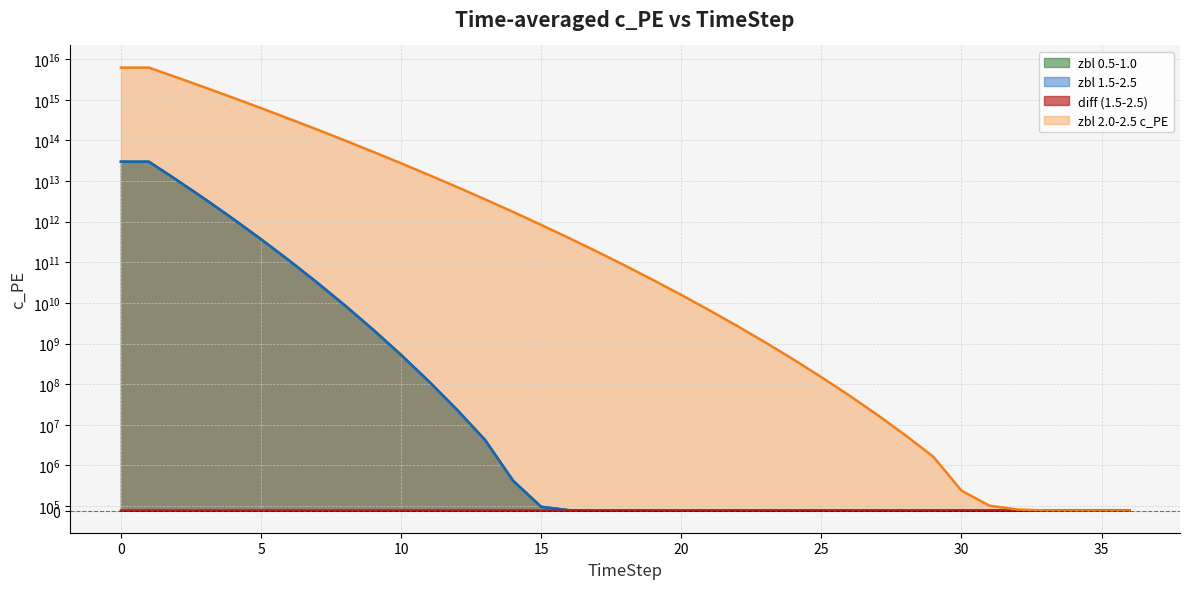

At which label is zbl 2.0-2.5 c_PE closest to 3115449999999959?

2